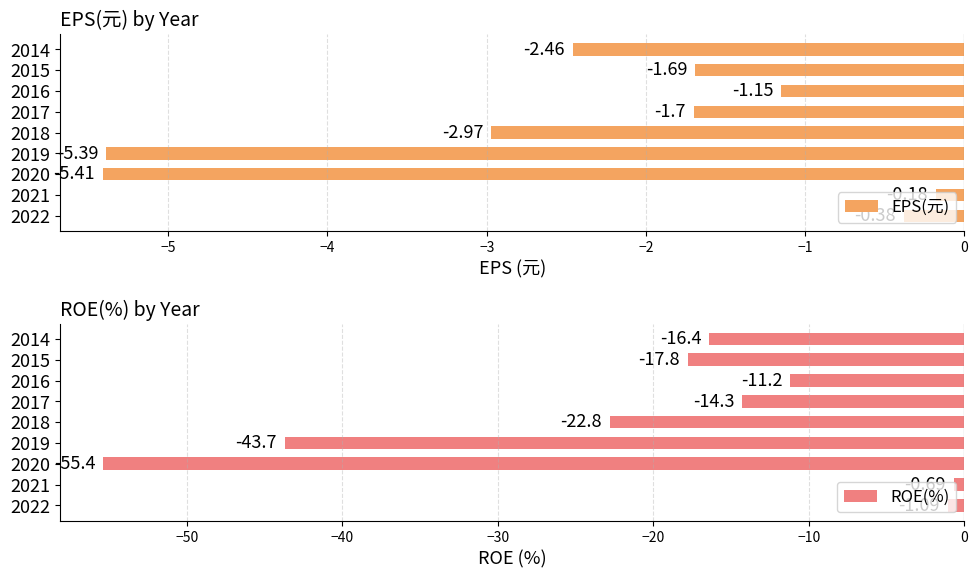

The ROE(%) series shows -17.8 at 2015. True or false?

True